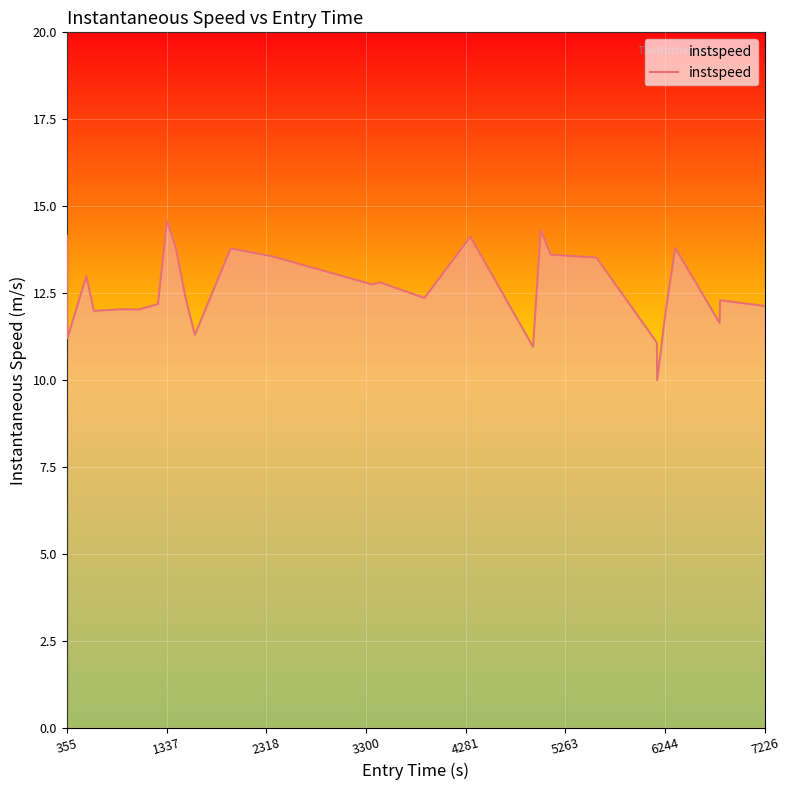

What is the smallest value displayed?

10.0